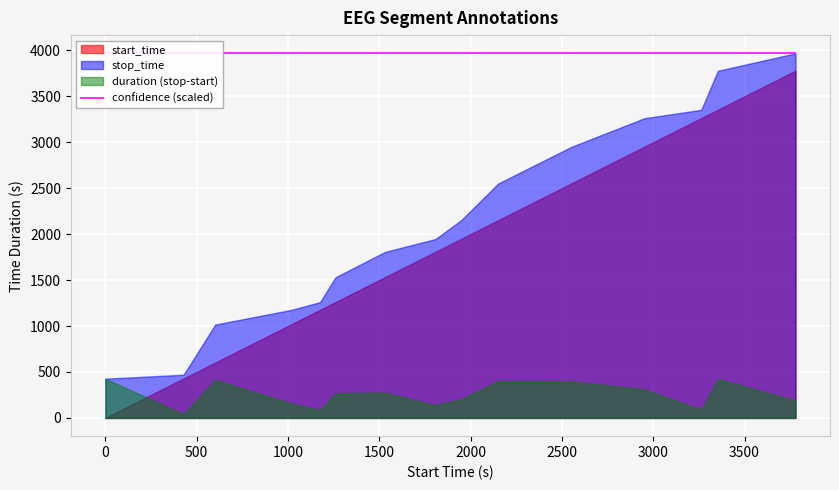

Rank the categories by stop_time value from lowest to highest.

1.0, 428.0, 471.0, 602.0, 1017.0, 1176.0, 1261.0, 1532.0, 1808.0, 1948.0, 2152.0, 2553.0, 2952.0, 3263.0, 3354.0, 3779.0